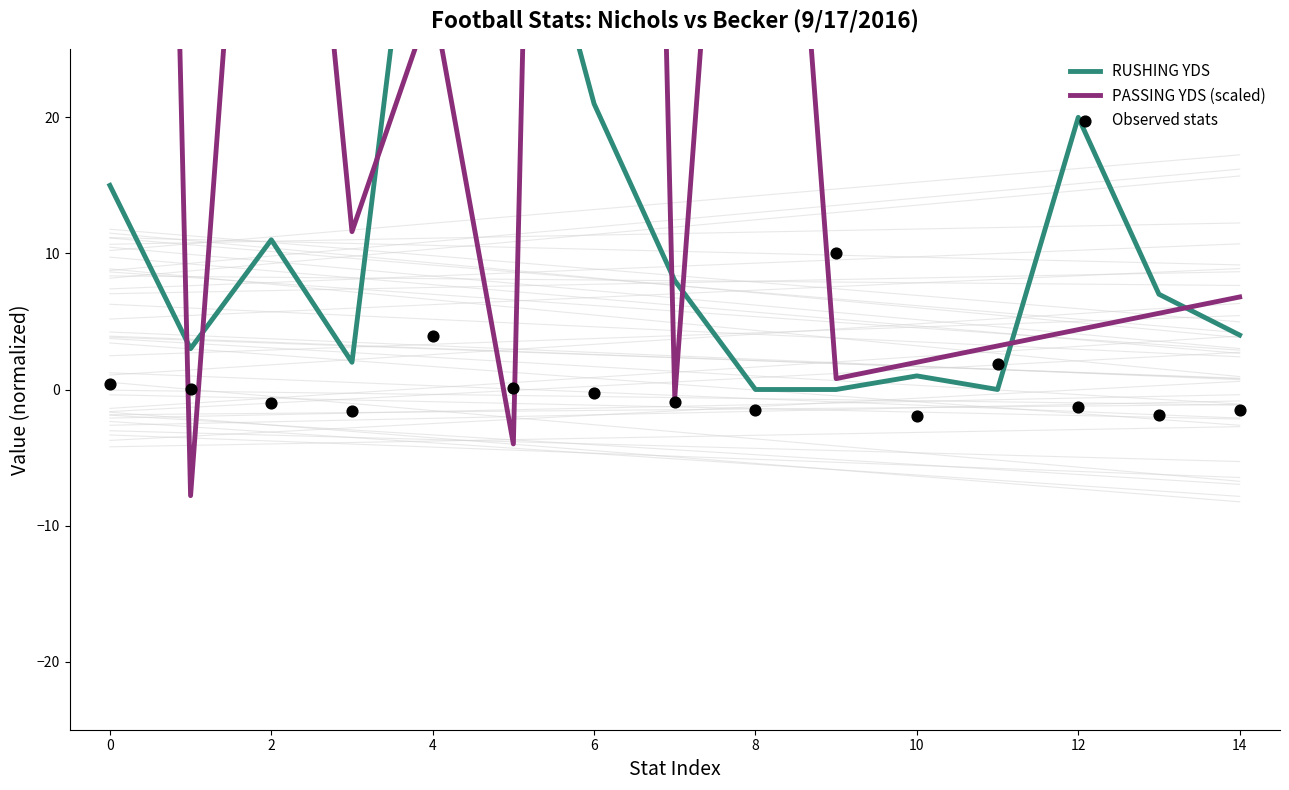

What is the total value across all series at 11?

5.0